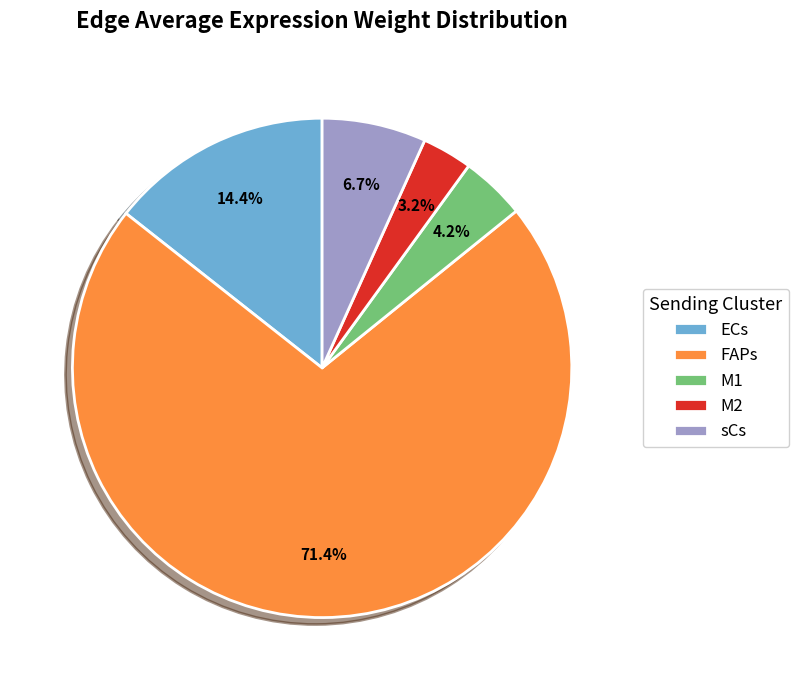

Which category has the biggest portion of the pie?

FAPs